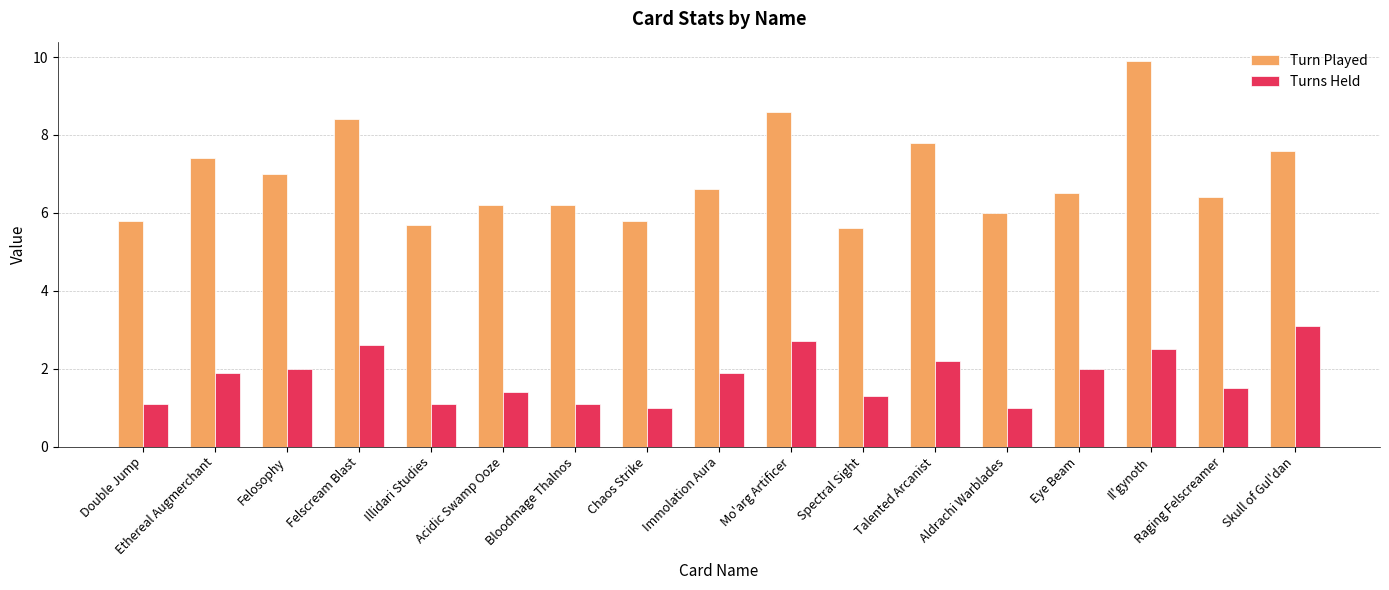

How many bars are there in total?

34